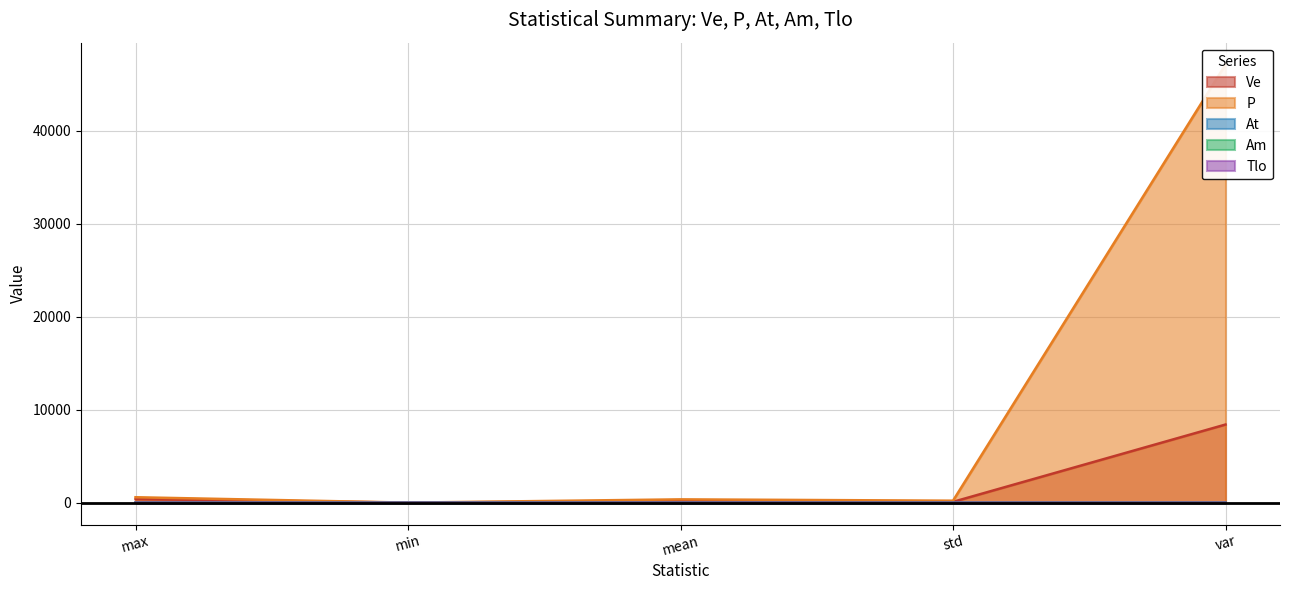

Which series changed the most between min and mean?

P